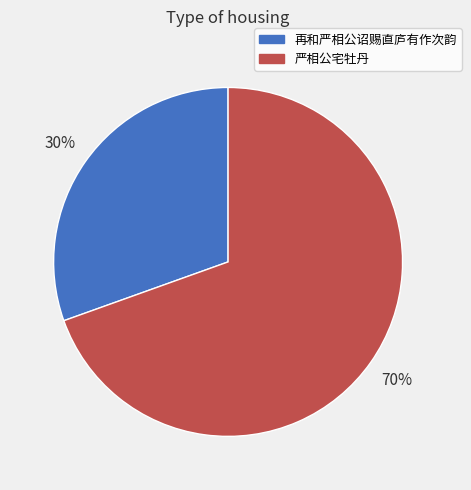

Which has a higher value, 再和严相公诏赐直庐有作次韵 or 严相公宅牡丹?

严相公宅牡丹